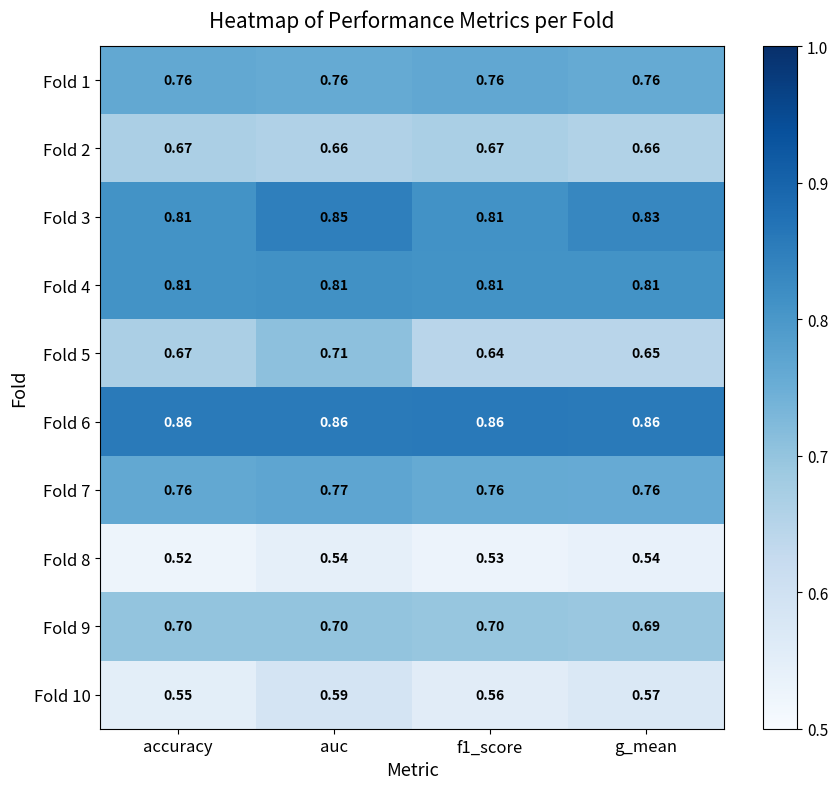

At which category does the chart reach its minimum across all series?

accuracy